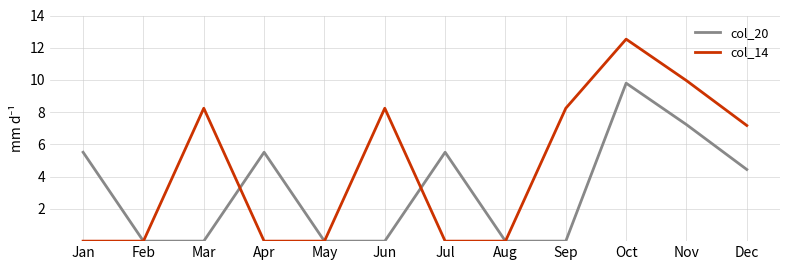

Reading left to right, transcribe all the data shown in this chart.

col_20: Jan=5.5	Feb=0.0	Mar=0.0	Apr=5.5	May=0.0	Jun=0.0	Jul=5.5	Aug=0.0	Sep=0.0	Oct=9.8	Nov=7.2	Dec=4.4
col_14: Jan=0.0	Feb=0.0	Mar=8.2	Apr=0.0	May=0.0	Jun=8.2	Jul=0.0	Aug=0.0	Sep=8.2	Oct=12.5	Nov=10.0	Dec=7.2